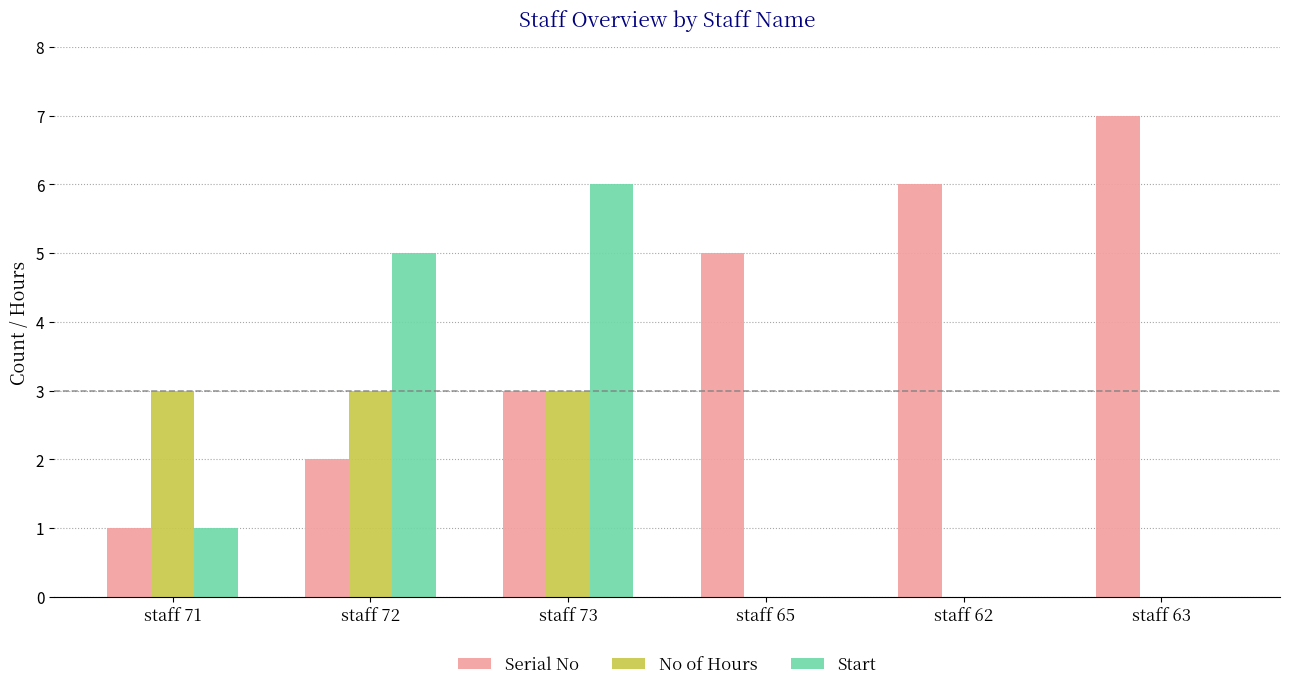

At which category is the sum across all series the highest?

staff 73